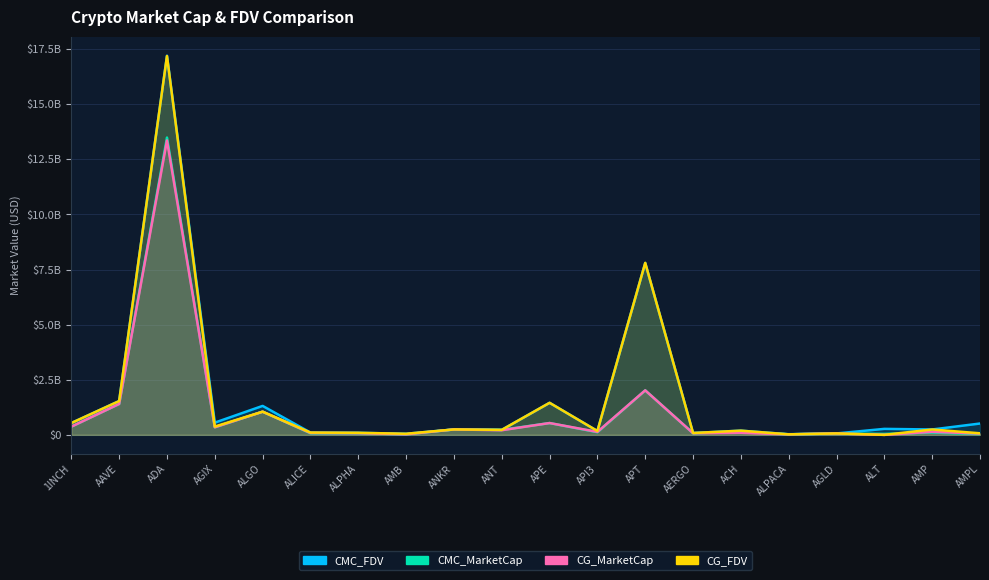

Which series has the largest total across all categories?

CMC_FDV